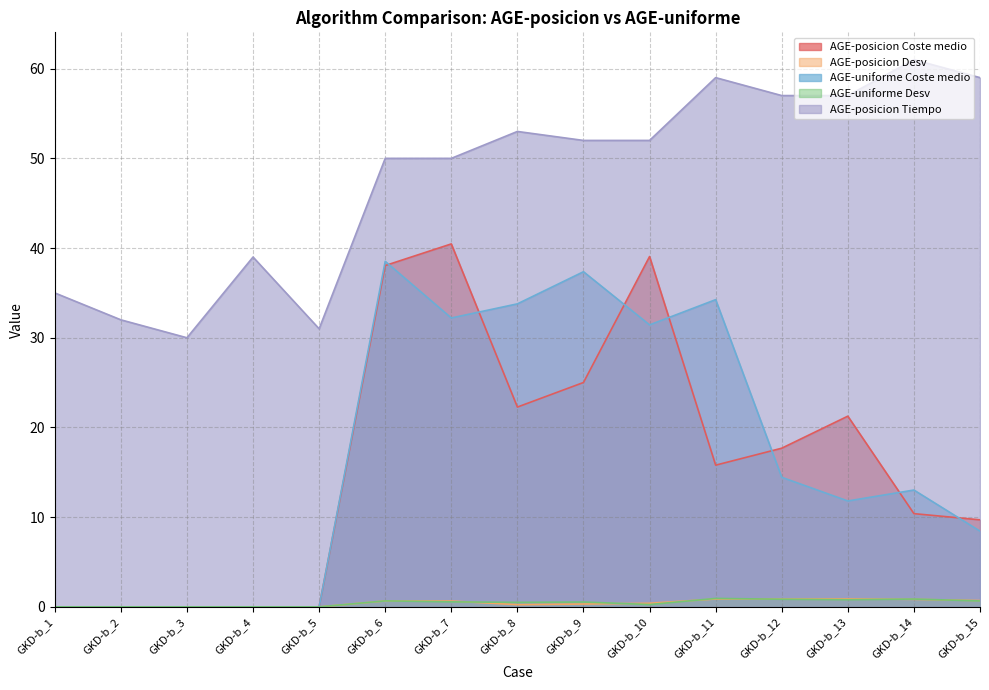

At how many categories does at least one series exceed 15?

15